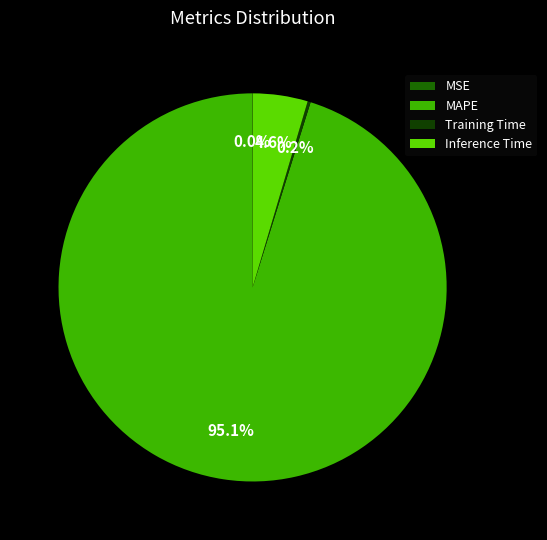

How much of the chart is everything except Inference Time?

95.4%